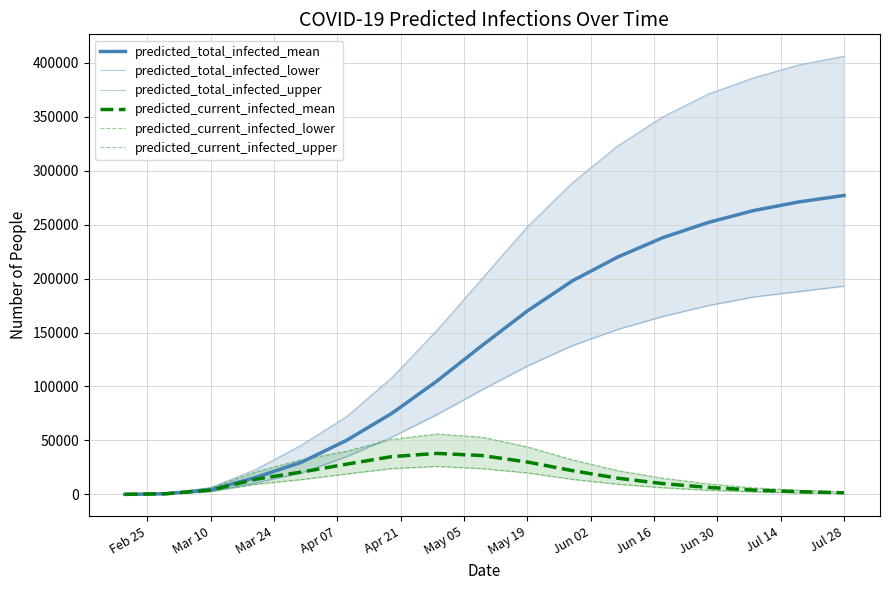

Reading left to right, extract all data points from this chart.

predicted_total_infected_mean: 51	621	4241	15794	29709	50000	75000	105000	138000	170000	198000	220000	238000	252000	263000	271000	277000
predicted_total_infected_lower: 40	479	2947	10770	19904	35000	53000	74000	97000	119000	138000	153000	165000	175000	183000	188000	193000
predicted_total_infected_upper: 60	756	6345	23192	45504	72000	108000	152000	200000	248000	289000	323000	350000	371000	386000	398000	406000
predicted_current_infected_mean: 51	621	3986	14091	20659	28000	35000	38000	36000	30000	22000	15000	10000	6500	4000	2500	1500
predicted_current_infected_lower: 40	479	2747	9516	13766	19000	24000	26000	24000	20000	14000	9500	6200	3900	2400	1400	900
predicted_current_infected_upper: 60	756	6045	20890	32024	40000	51000	56000	53000	44000	32000	22000	15000	9800	6100	3900	2400